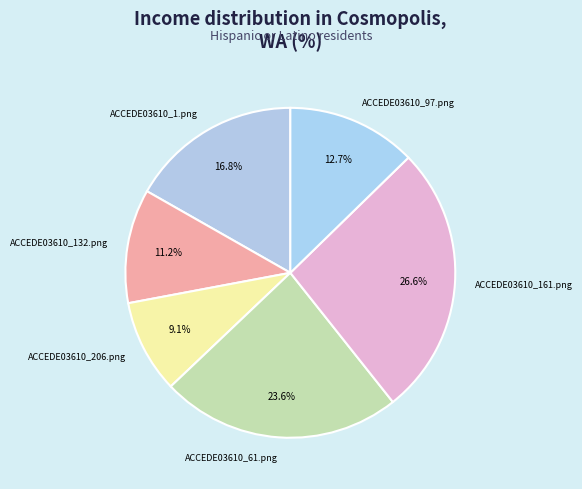

Is there any slice that represents more than half of the pie?

No